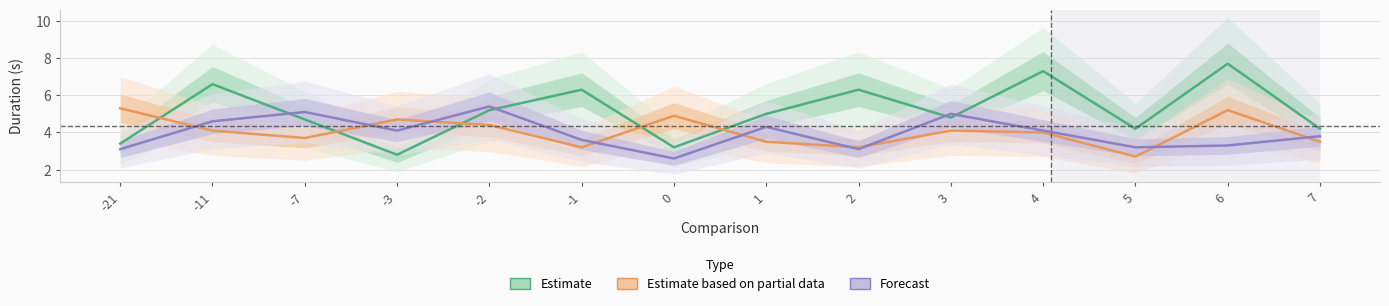

At which label does Estimate based on partial data reach its minimum?

5